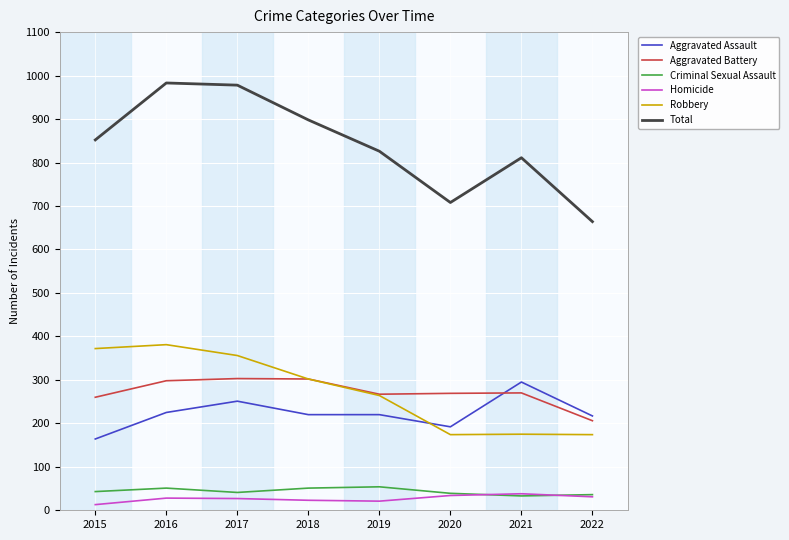

Which series has the widest spread of values?

Total